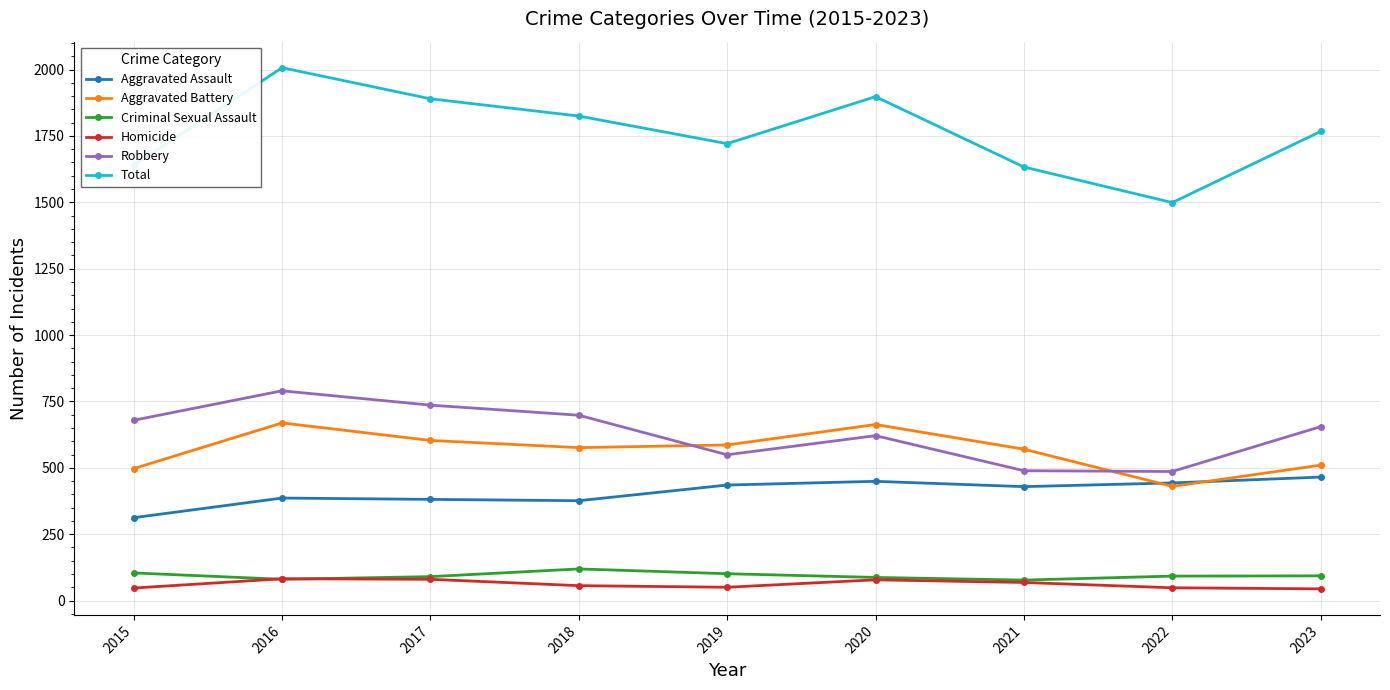

What is the difference between the maximum and second lowest values in the Aggravated Assault series?

89